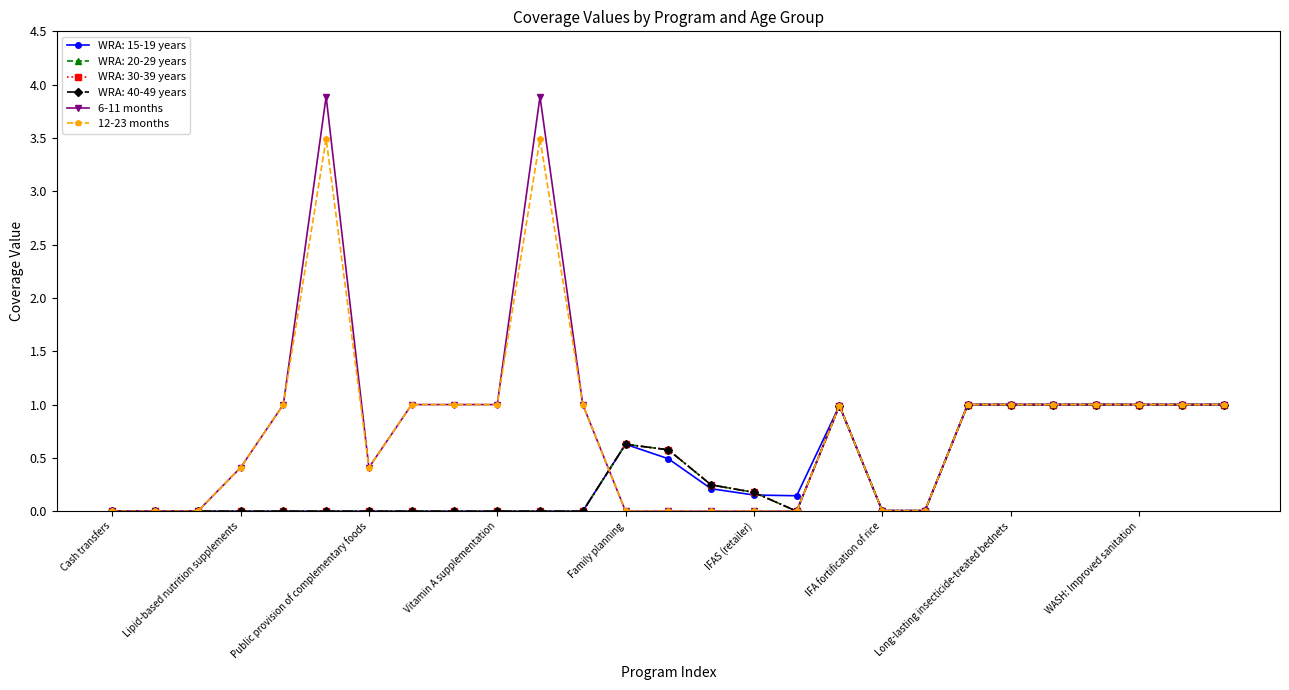

Is this an area chart (filled region under the line)?

No